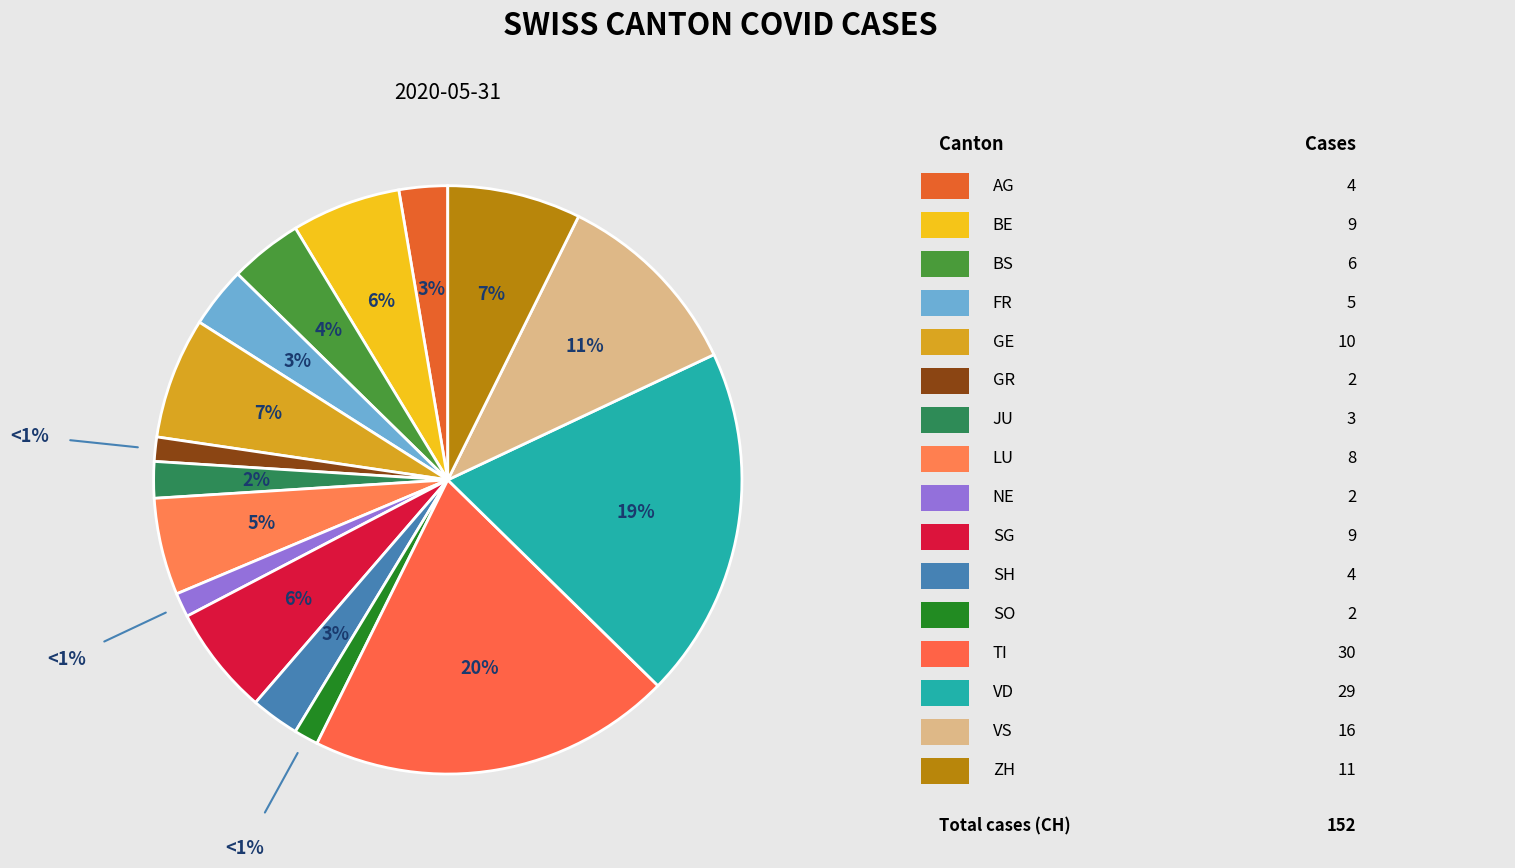

How many slices are in this pie chart?

16